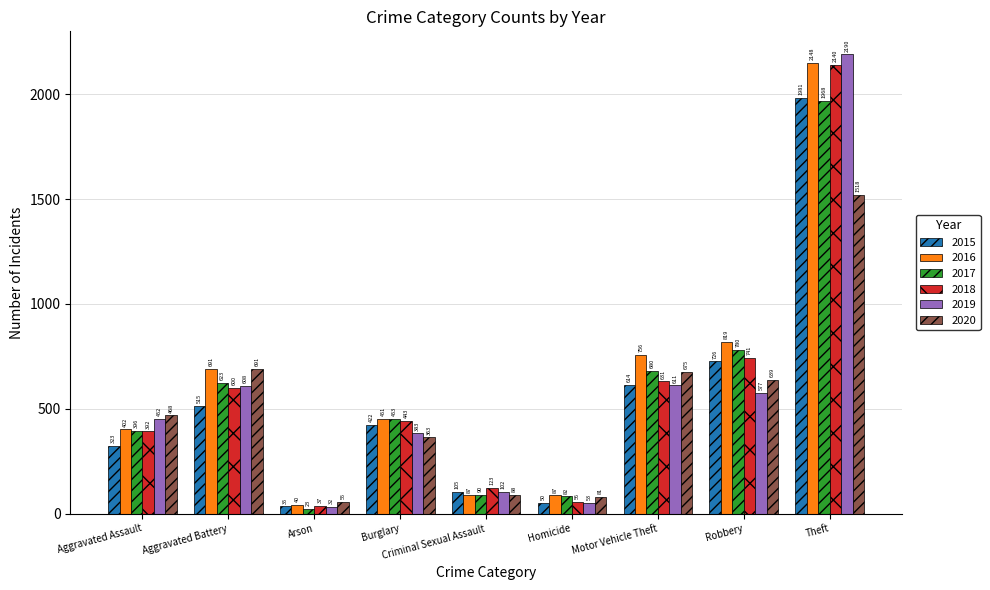

What is the minimum value shown in the chart?

23